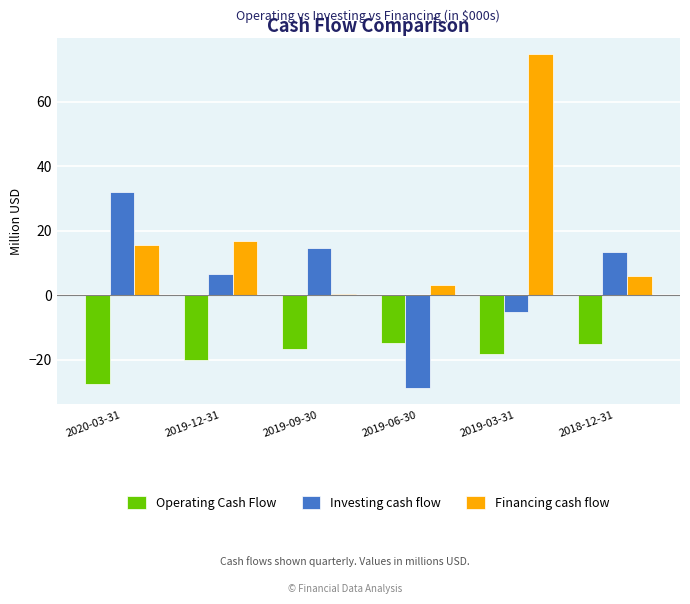

What is the sum of the Investing cash flow values at 2019-12-31 and 2019-03-31?

1.5